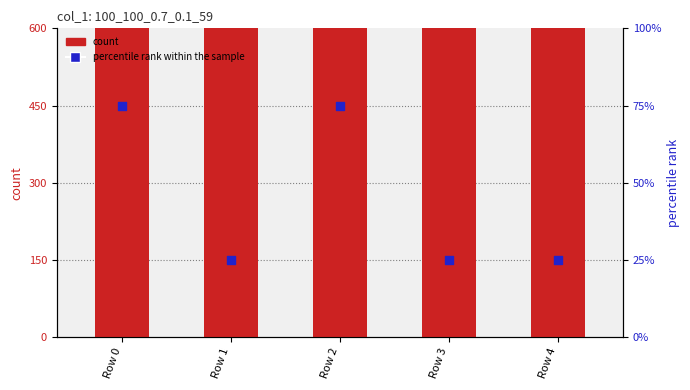

What are all the series names shown in the legend?

count, percentile rank within the sample